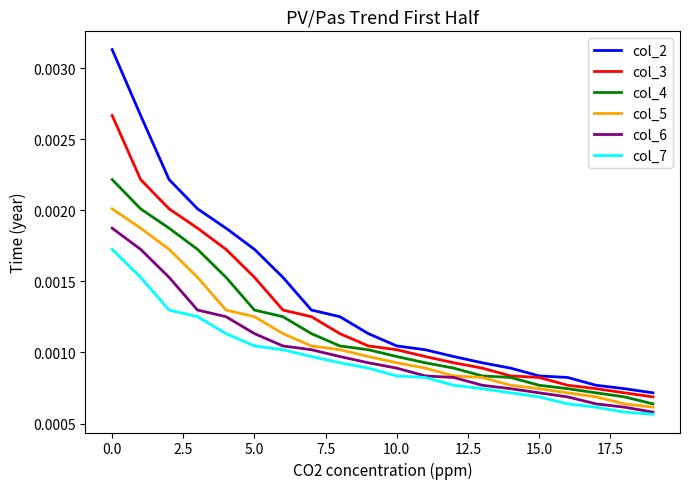

Which series has the largest range (max minus min)?

col_2